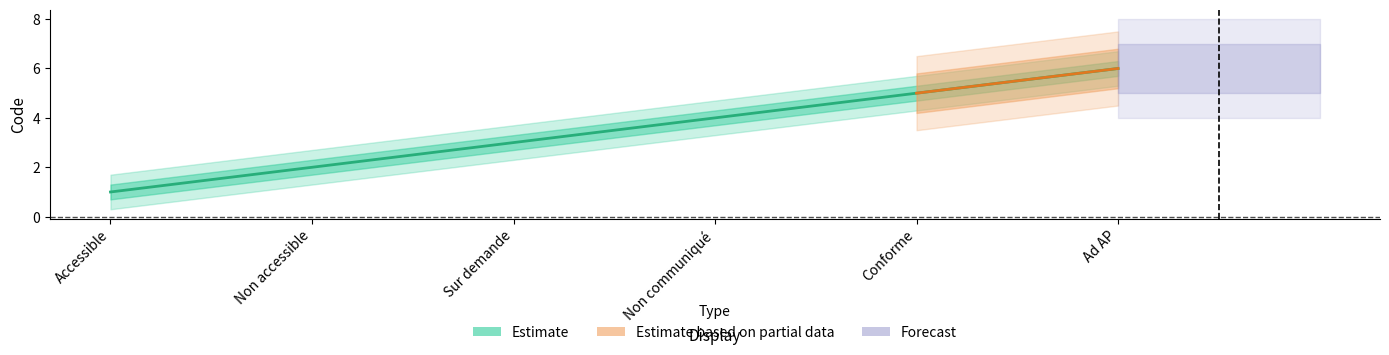

How many Estimate values are between 2 and 5?

4